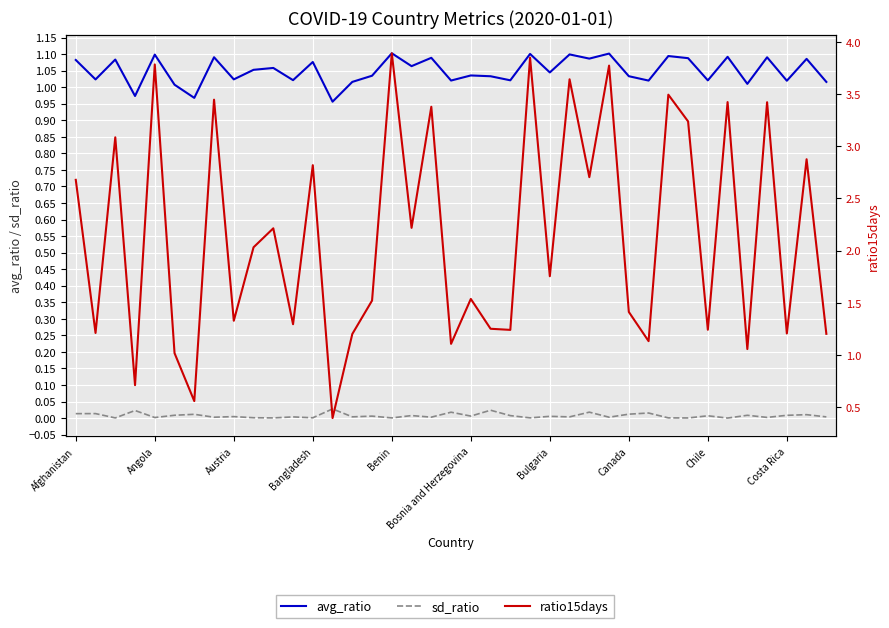

Is the value of avg_ratio at 24 greater than the value of sd_ratio at 31?

Yes